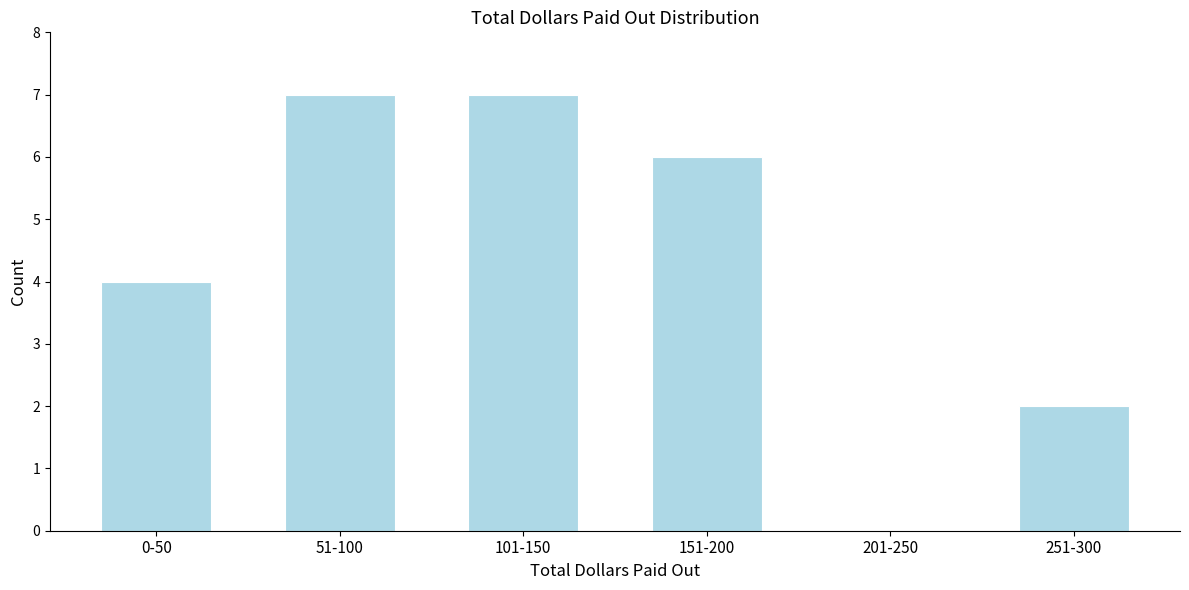

Reading left to right, extract all data points from this chart.

0-50=4	51-100=7	101-150=7	151-200=6	201-250=0	251-300=2